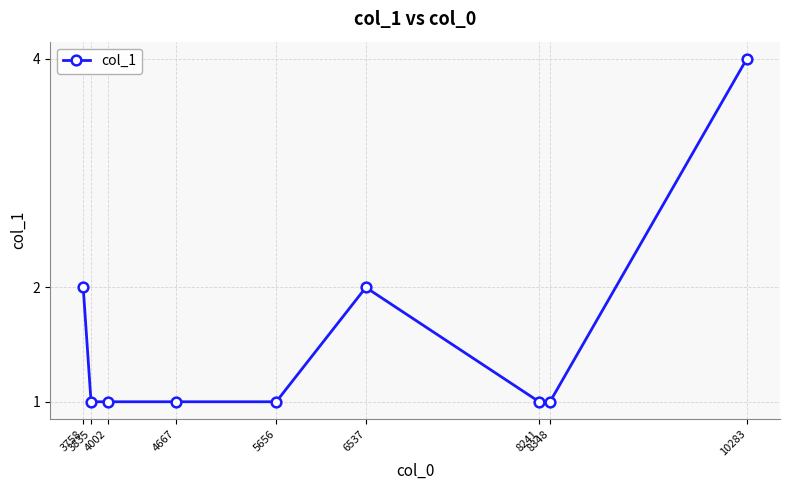

What is the sum of all values?

14